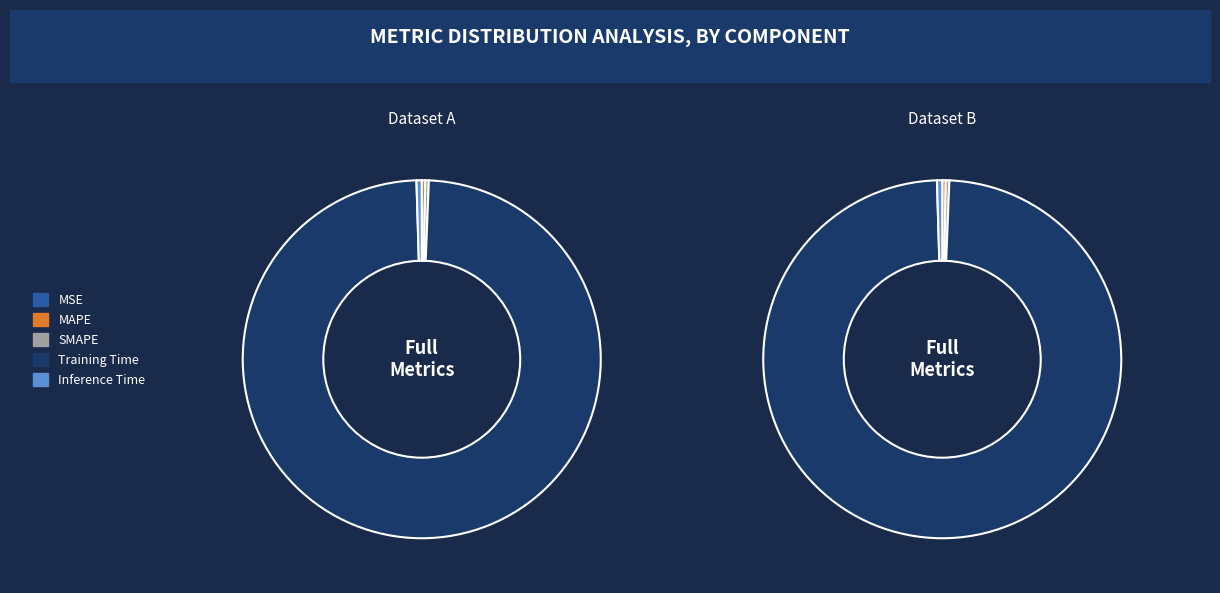

What is the total percentage of Training Time and MSE?

98.9%